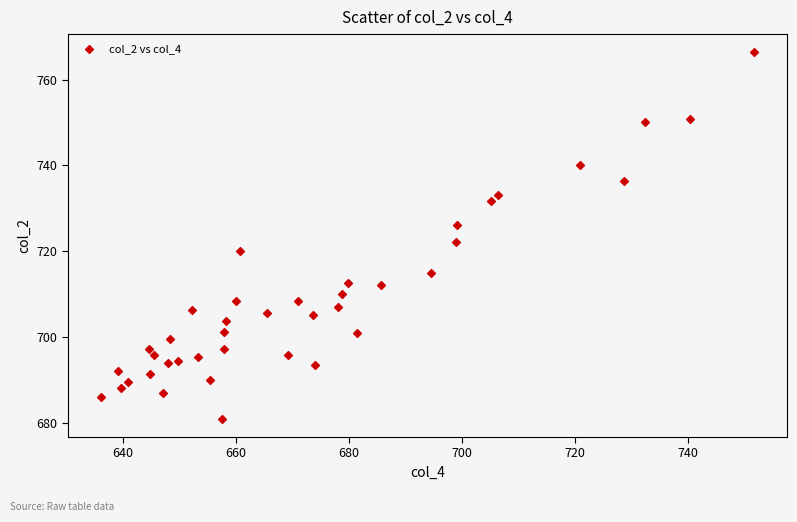

What is the range of Y values (max minus min)?

85.2